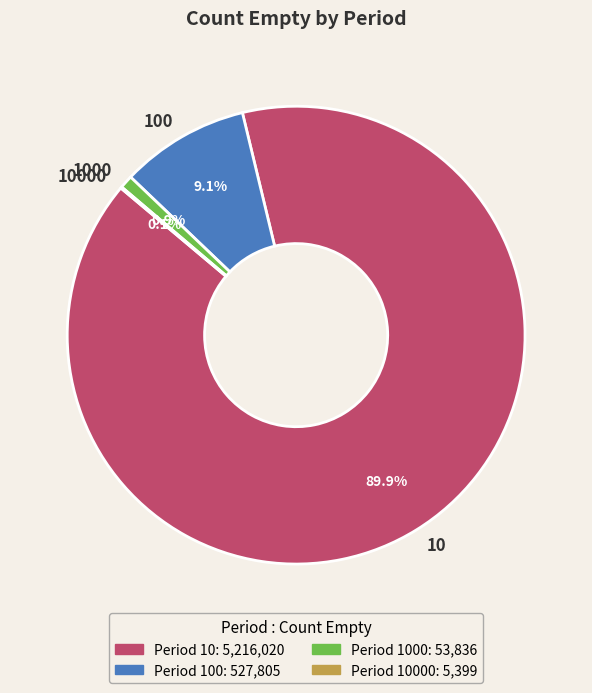

What is the total percentage of 10 and 100?

99.0%